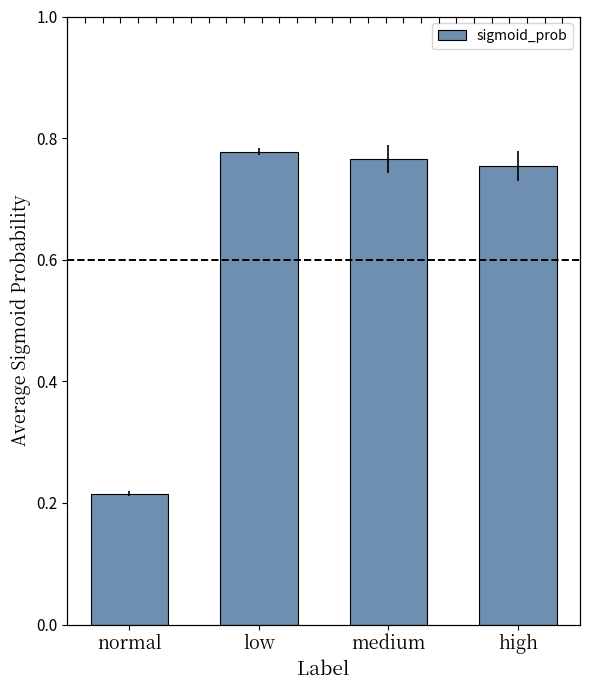

What is the label of the 3rd bar from the left?

medium